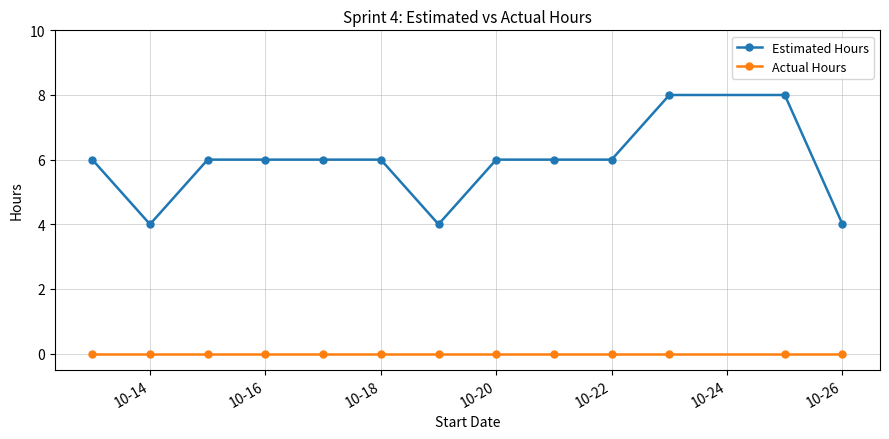

True or false: Estimated Hours and Actual Hours cross at least once.

False